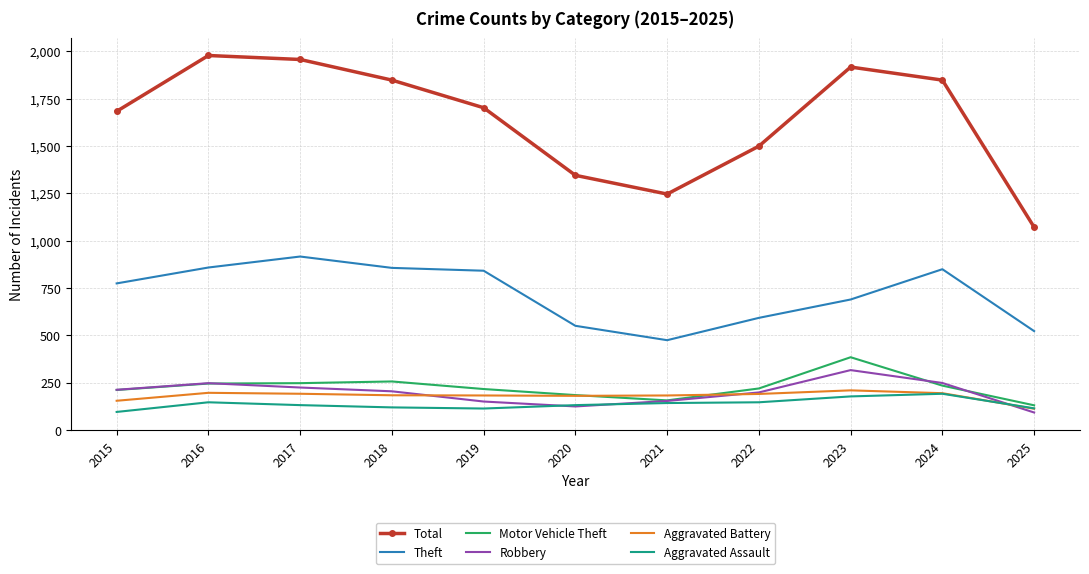

What are all the series names shown in the legend?

Total, Theft, Motor Vehicle Theft, Robbery, Aggravated Battery, Aggravated Assault